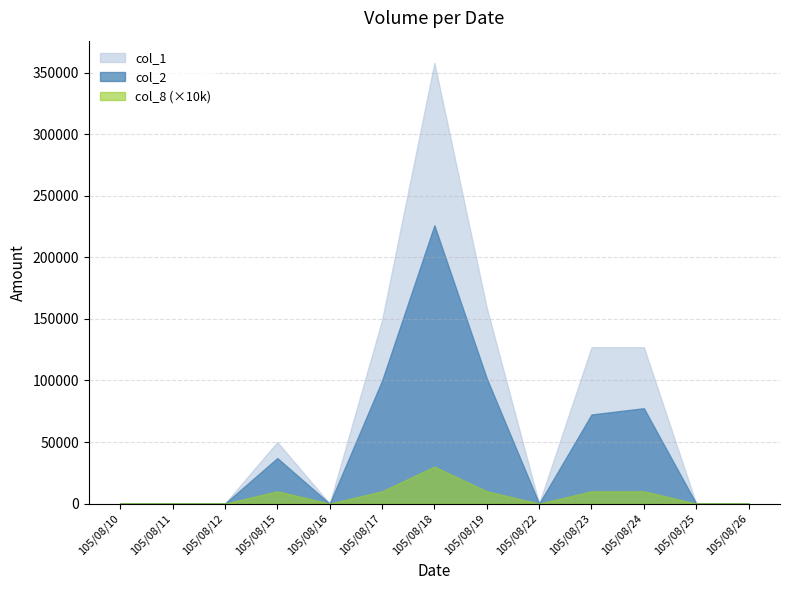

Rank the series at 105/08/18 from highest to lowest value.

col_1, col_2, col_8 (×10k)